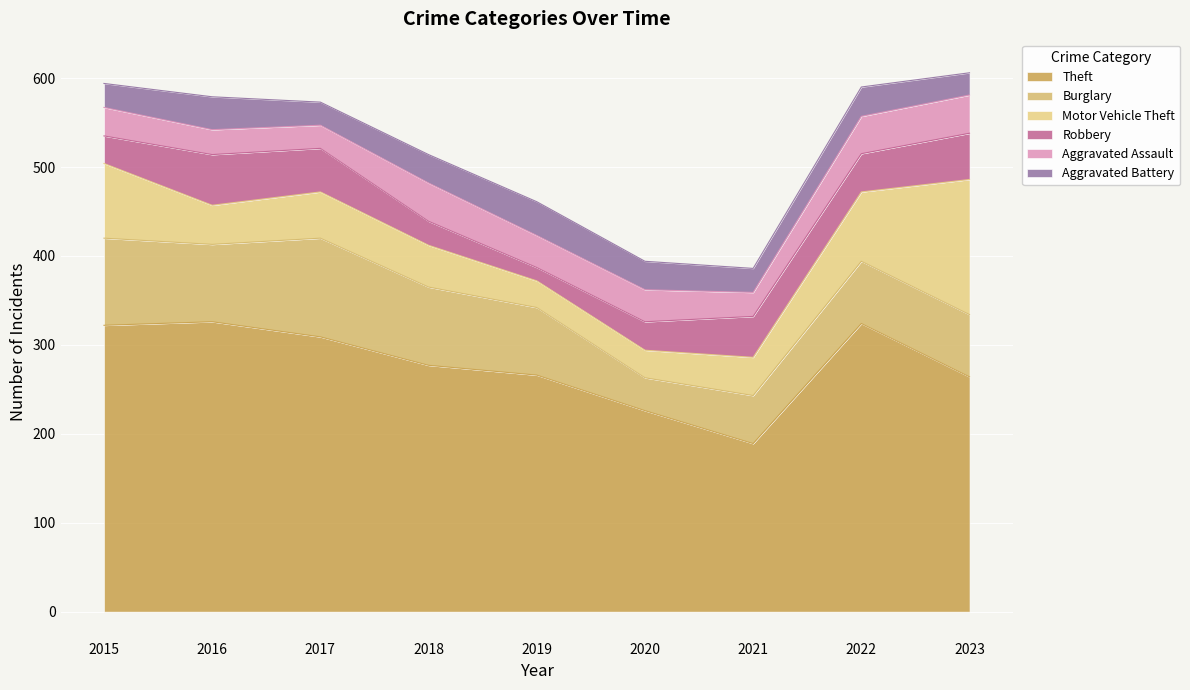

The Aggravated Assault series shows 26 at 2017. True or false?

True